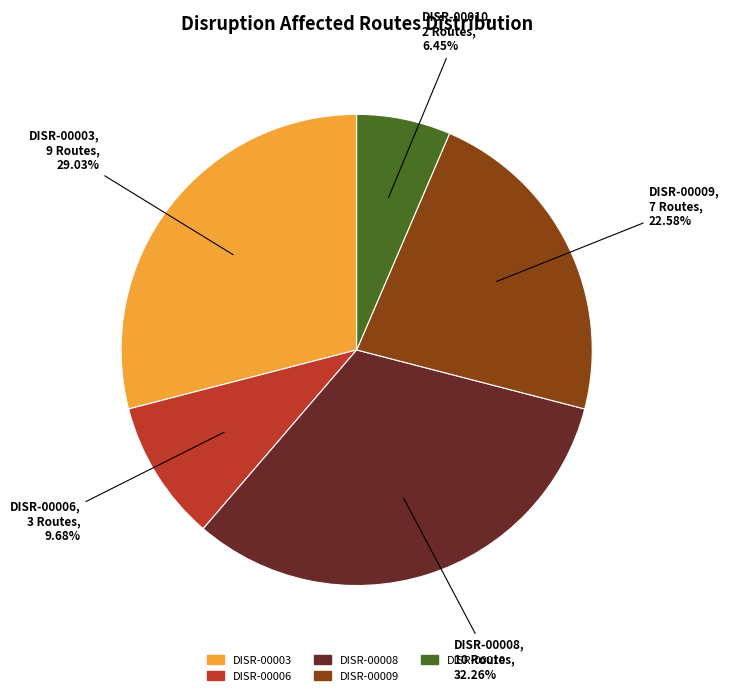

Is the sum of DISR-00006 and DISR-00008 greater than half?

No